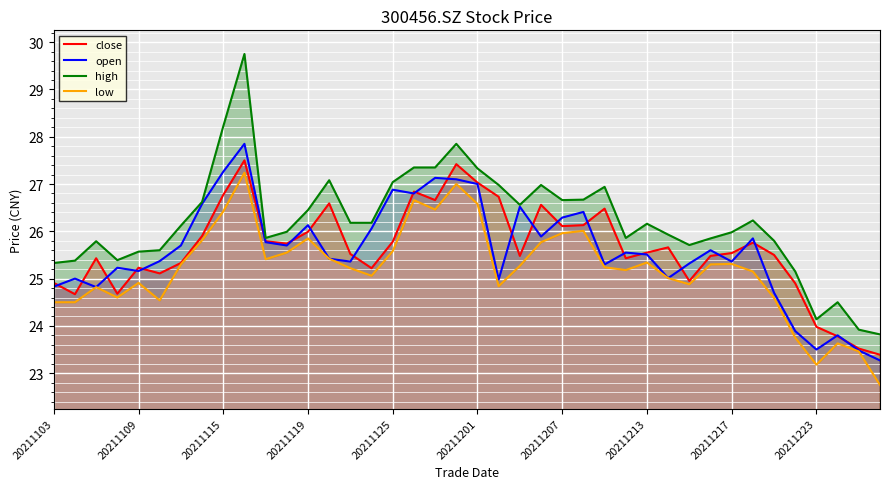

True or false: close has a value of 42.7 at 20211223.

False